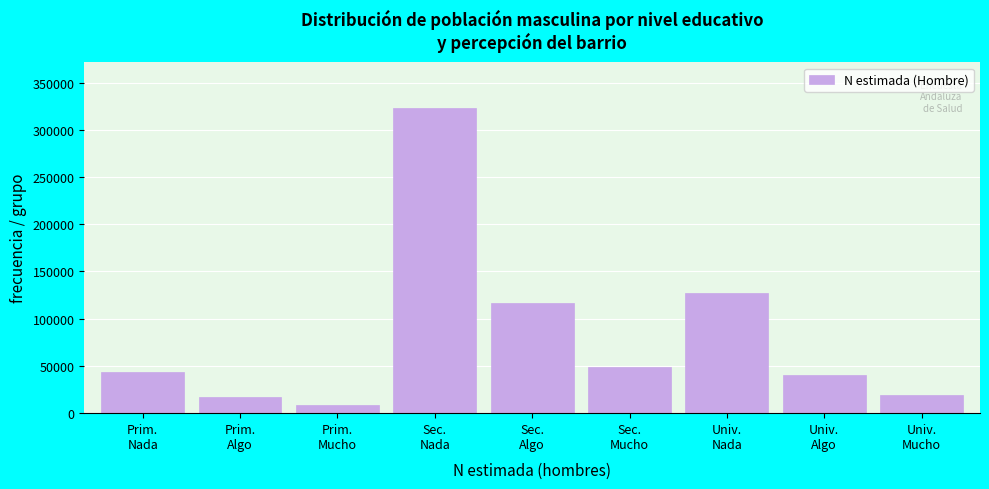

Reading left to right, list all the values displayed in this chart.

43122	16815	8677	322919	116166	48972	127446	40460	19589